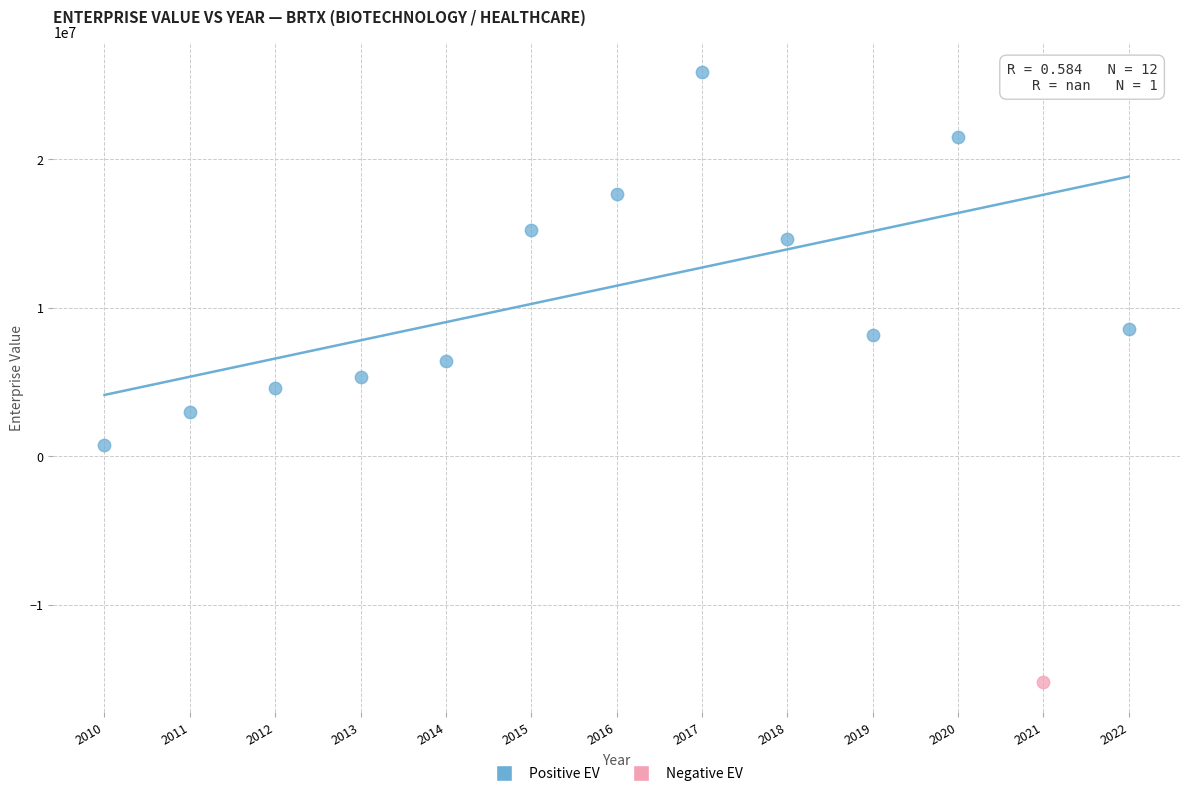

What are all the series names shown in the legend?

Positive EV, Negative EV